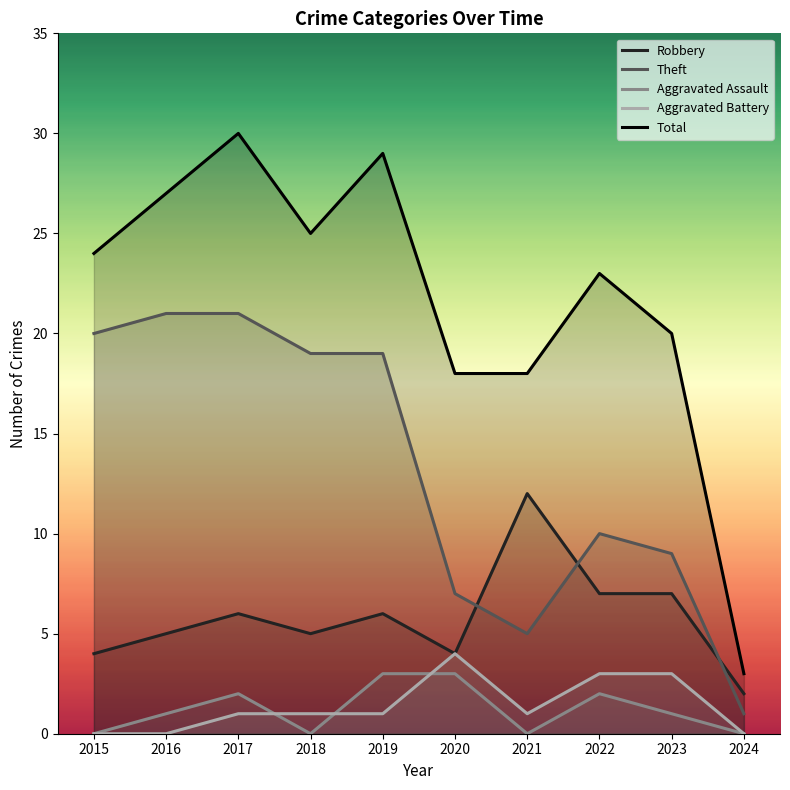

Count the Robbery values in the range 4 to 7.

8